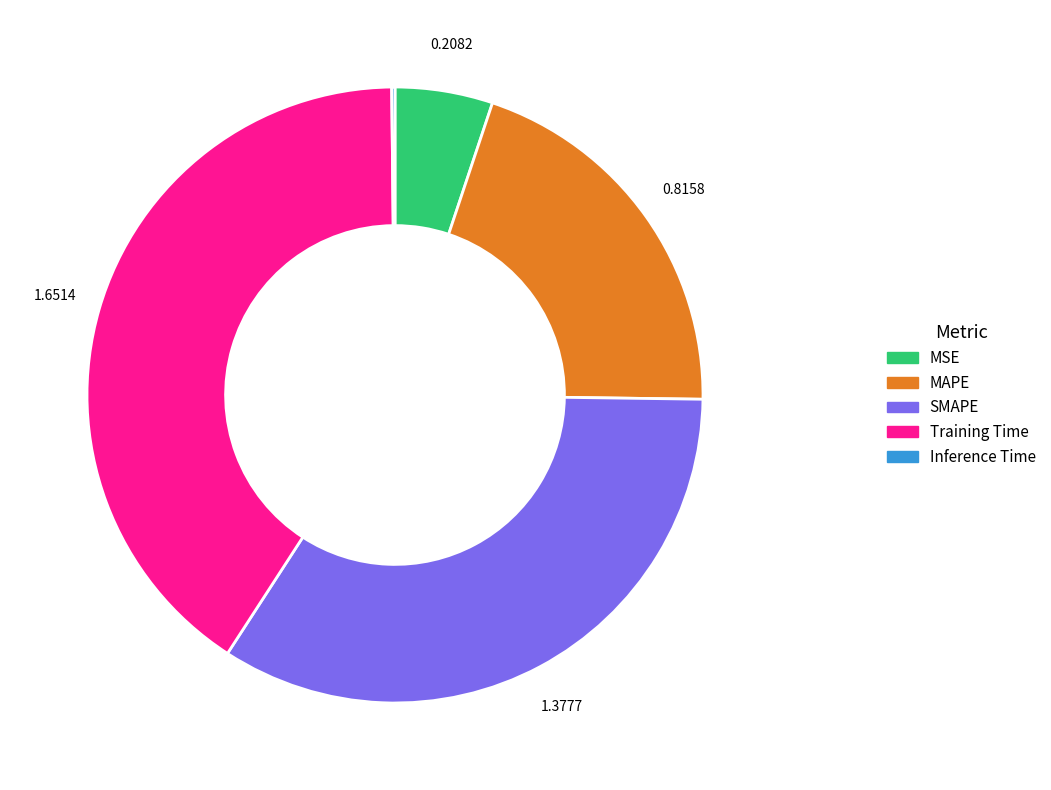

Do Training Time and SMAPE together represent more than half of the pie?

Yes